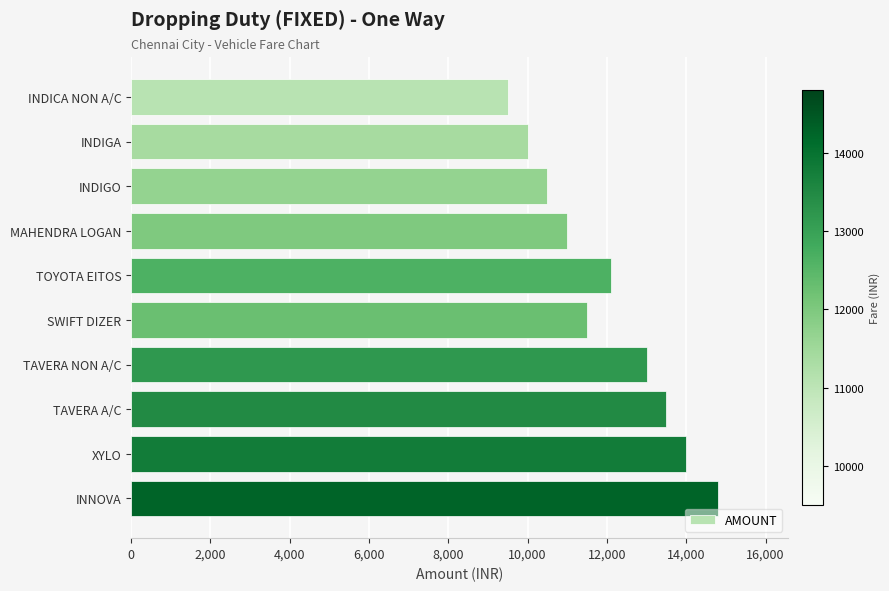

List the labels in order of value, smallest first.

INDICA NON A/C, INDIGA, INDIGO, MAHENDRA LOGAN, SWIFT DIZER, TOYOTA EITOS, TAVERA NON A/C, TAVERA A/C, XYLO, INNOVA